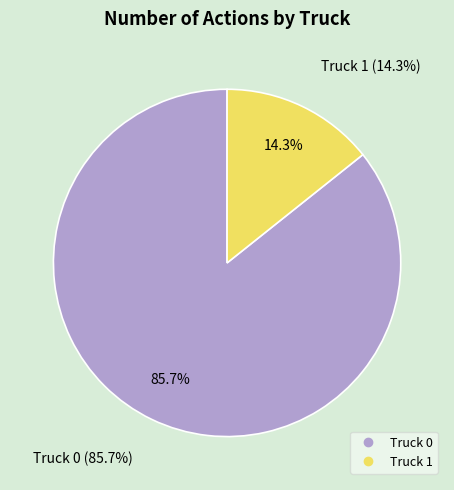

How many segments does this pie chart have?

2